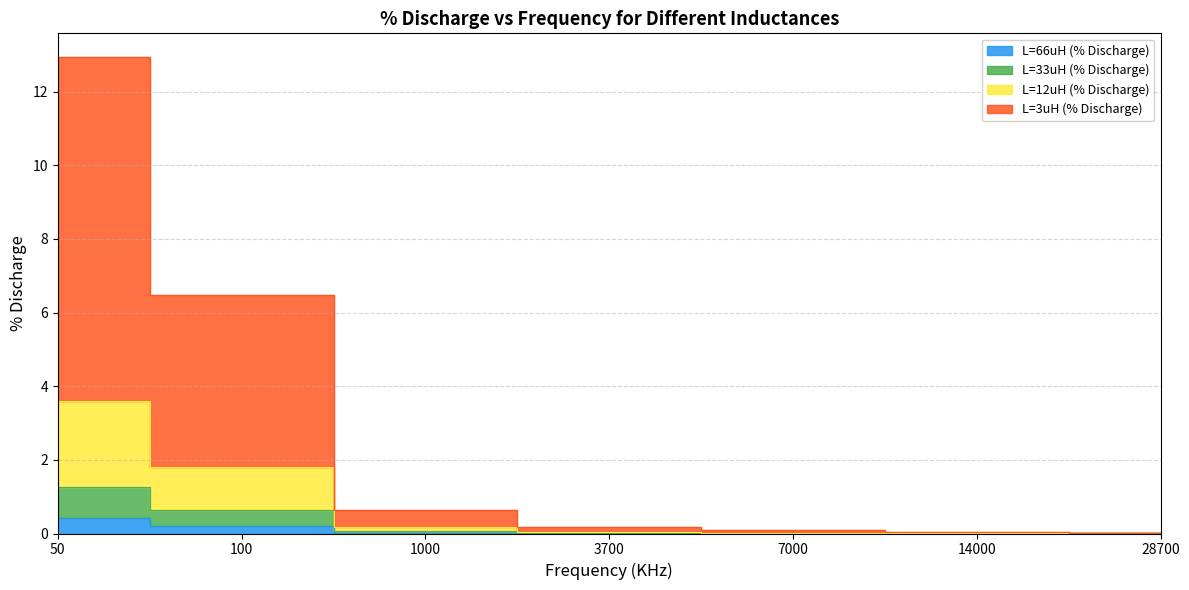

Which series has the largest total across all categories?

L=3uH (% Discharge)